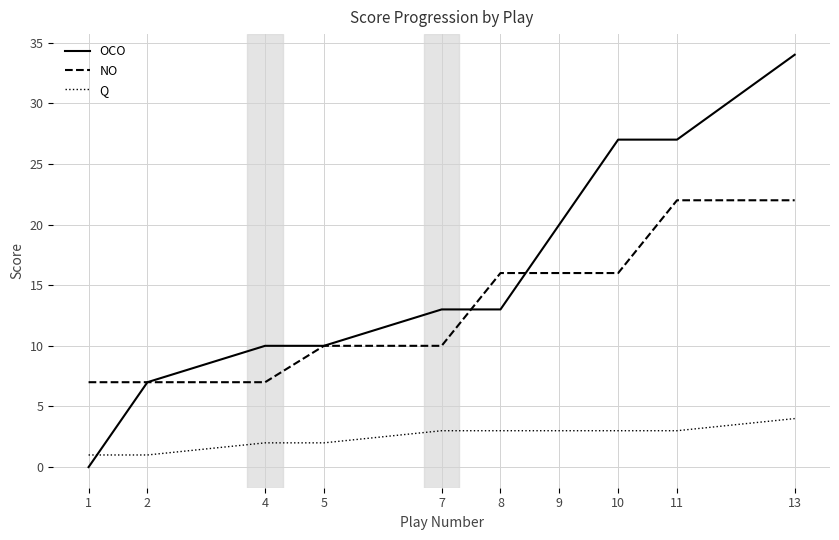

The Q series shows 7 at 13. True or false?

False